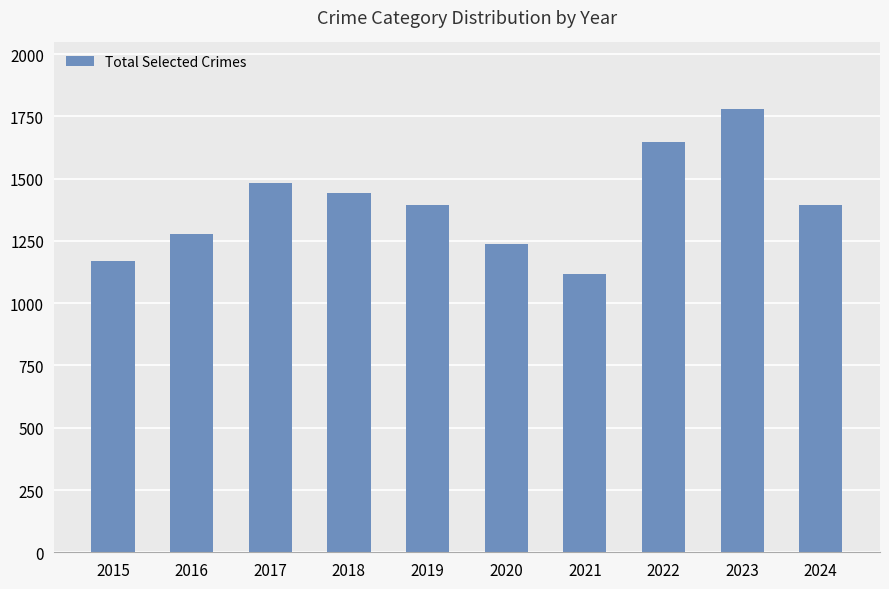

Which label corresponds to the smallest value in the chart?

2021